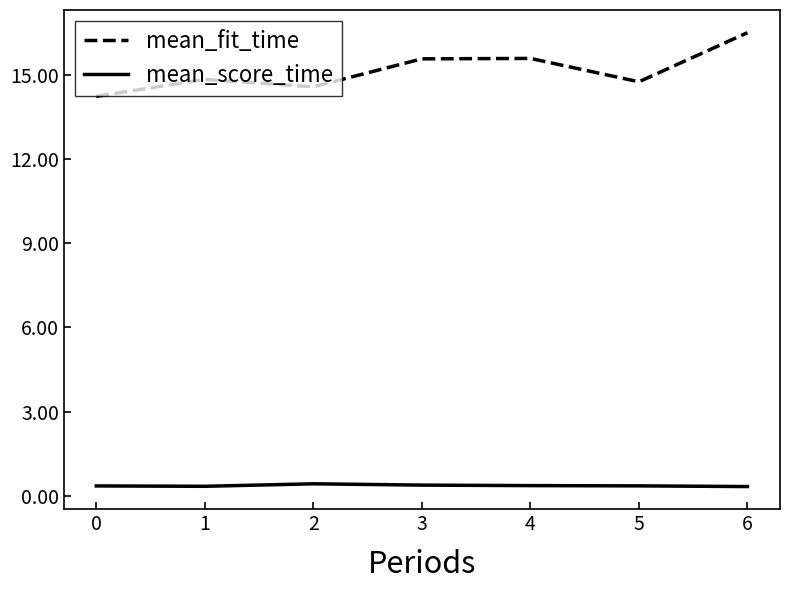

At which category is the sum across all series the highest?

6